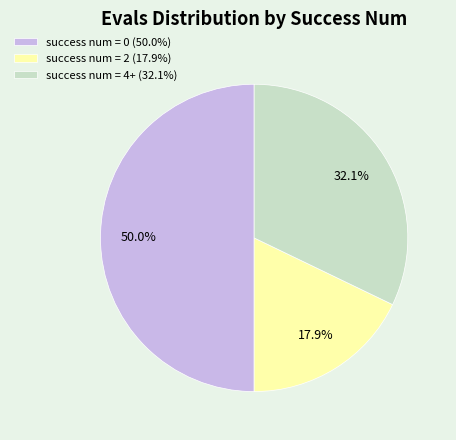

Count the number of slices in the pie.

3